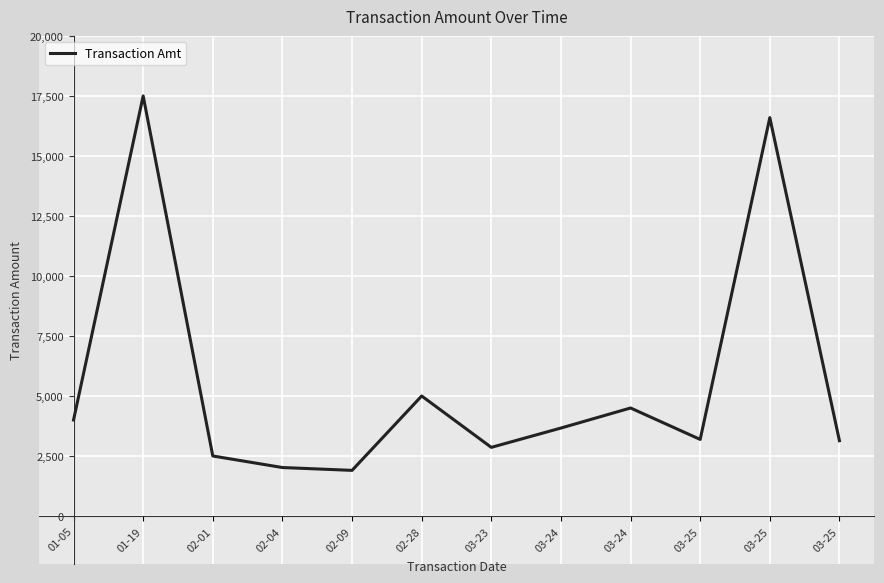

Between 03-25 and 03-25, which is larger?

03-25